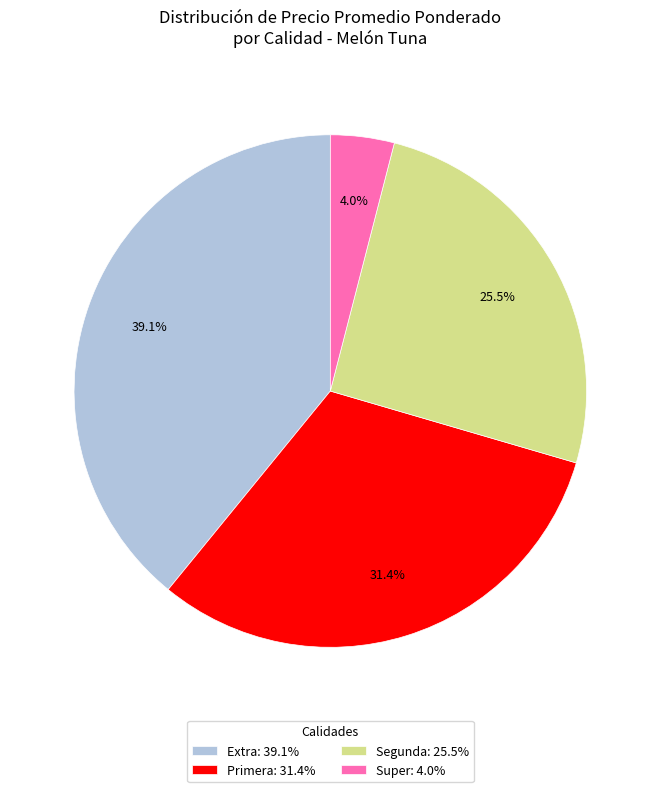

Rank the categories by value from highest to lowest.

Extra: 39.1%, Primera: 31.4%, Segunda: 25.5%, Super: 4.0%